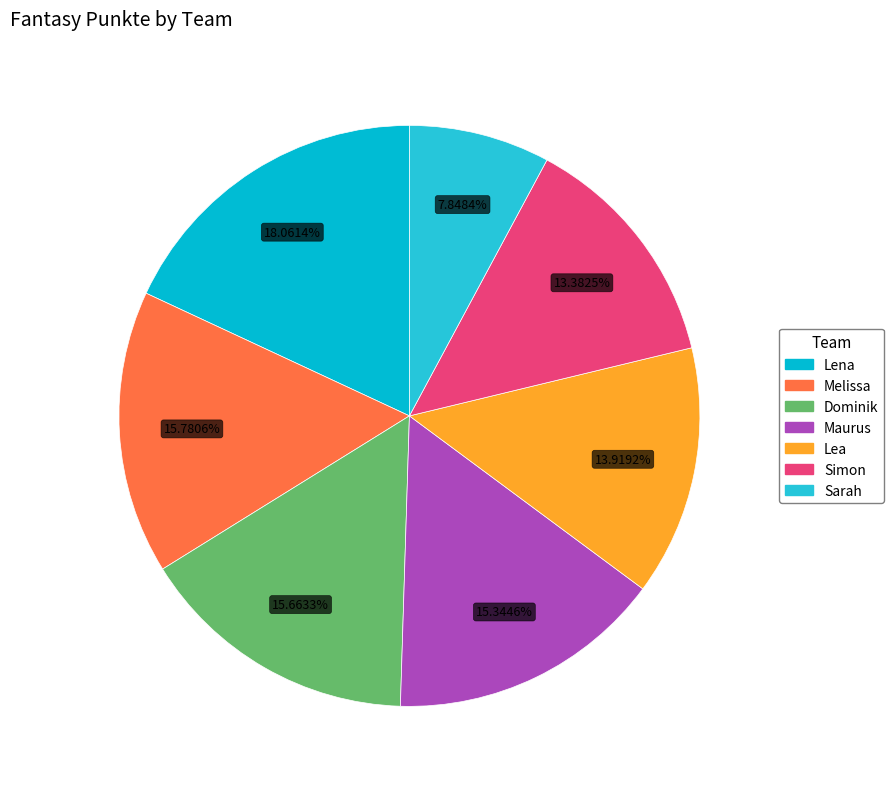

Is it true that Sarah is 1% of the pie?

False